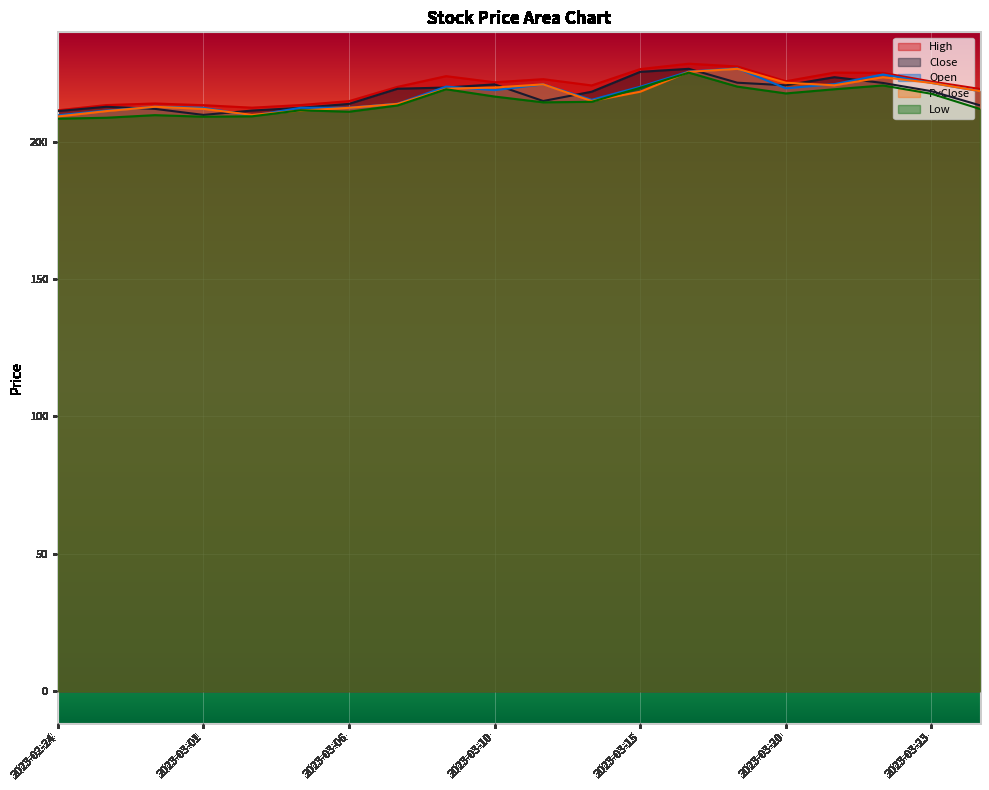

At 2023-03-09, list the series in order from largest to smallest.

High, Open, Close, PvClose, Low